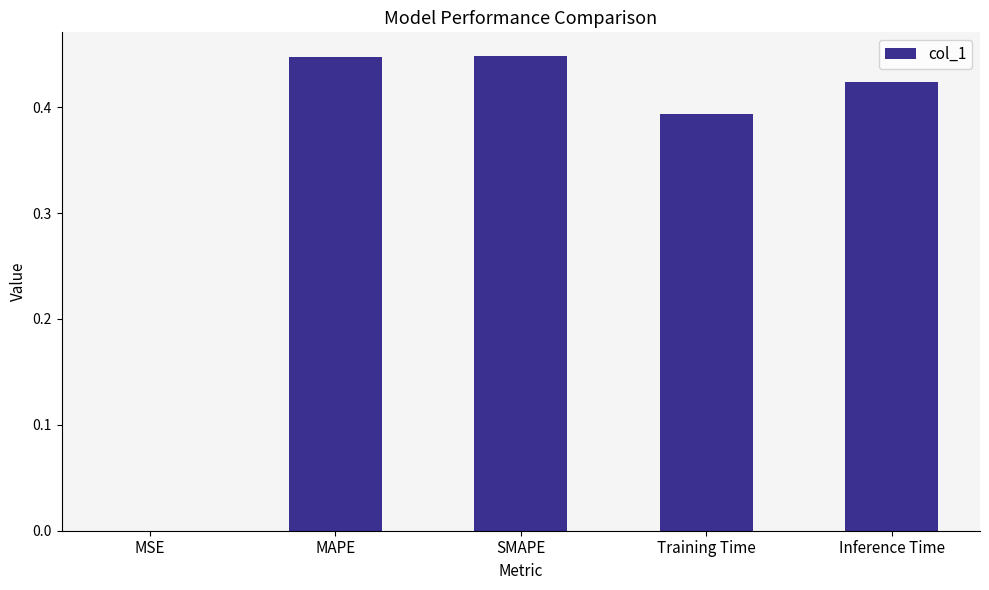

Are the bars horizontal?

No